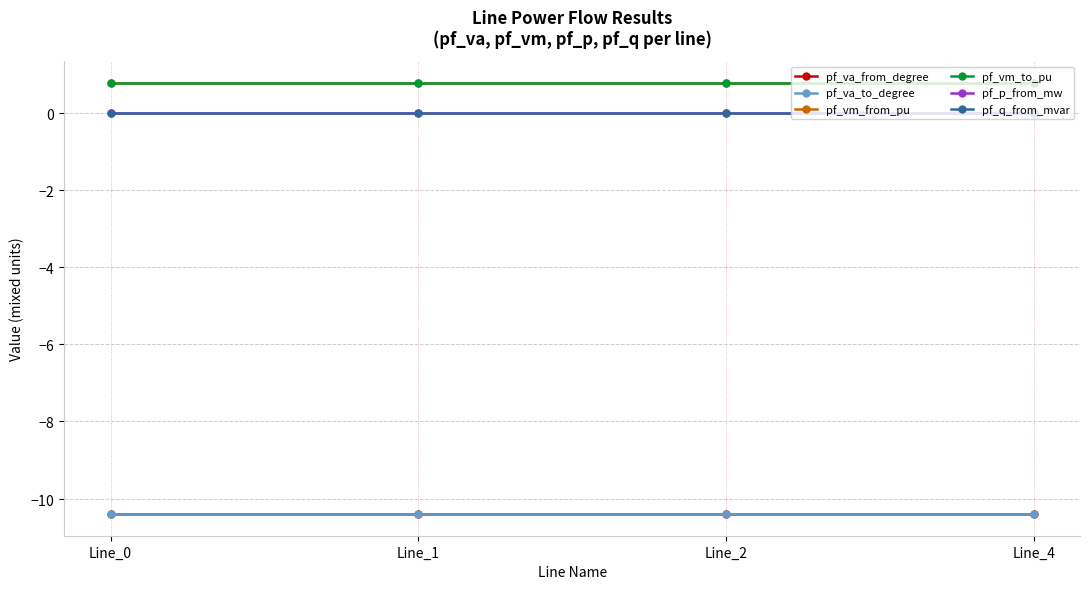

Reading left to right, transcribe all the data shown in this chart.

pf_va_from_degree: Line_0=-10.4	Line_1=-10.4	Line_2=-10.4	Line_4=-10.4
pf_va_to_degree: Line_0=-10.4	Line_1=-10.4	Line_2=-10.4	Line_4=-10.4
pf_vm_from_pu: Line_0=0.8	Line_1=0.8	Line_2=0.8	Line_4=0.8
pf_vm_to_pu: Line_0=0.8	Line_1=0.8	Line_2=0.8	Line_4=0.8
pf_p_from_mw: Line_0=-0.0	Line_1=0.0	Line_2=0.0	Line_4=0.0
pf_q_from_mvar: Line_0=0.0	Line_1=0.0	Line_2=0.0	Line_4=0.0